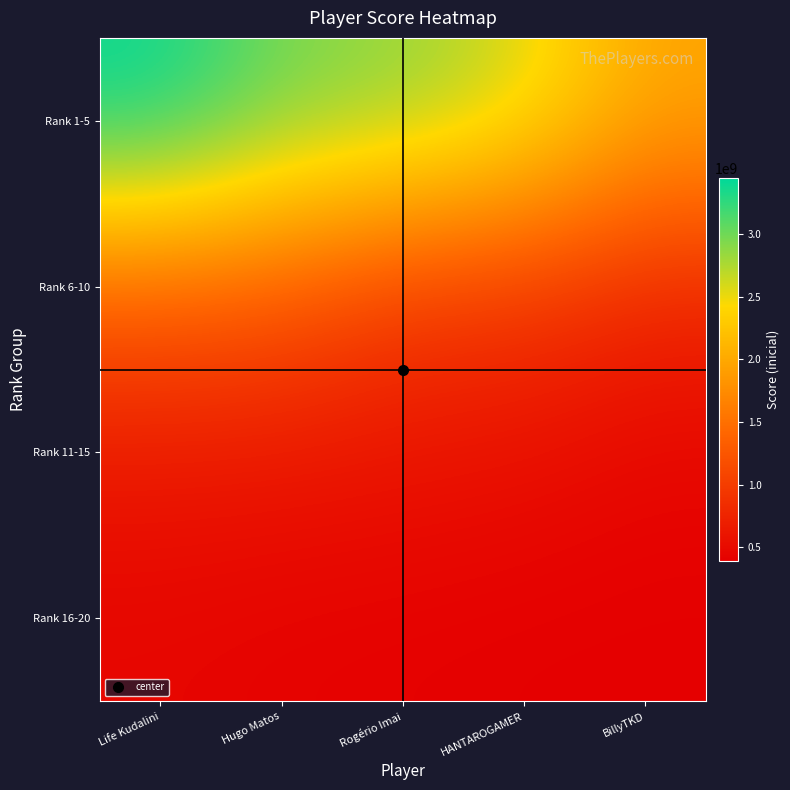

Which series has the widest spread of values?

Rank 1-5